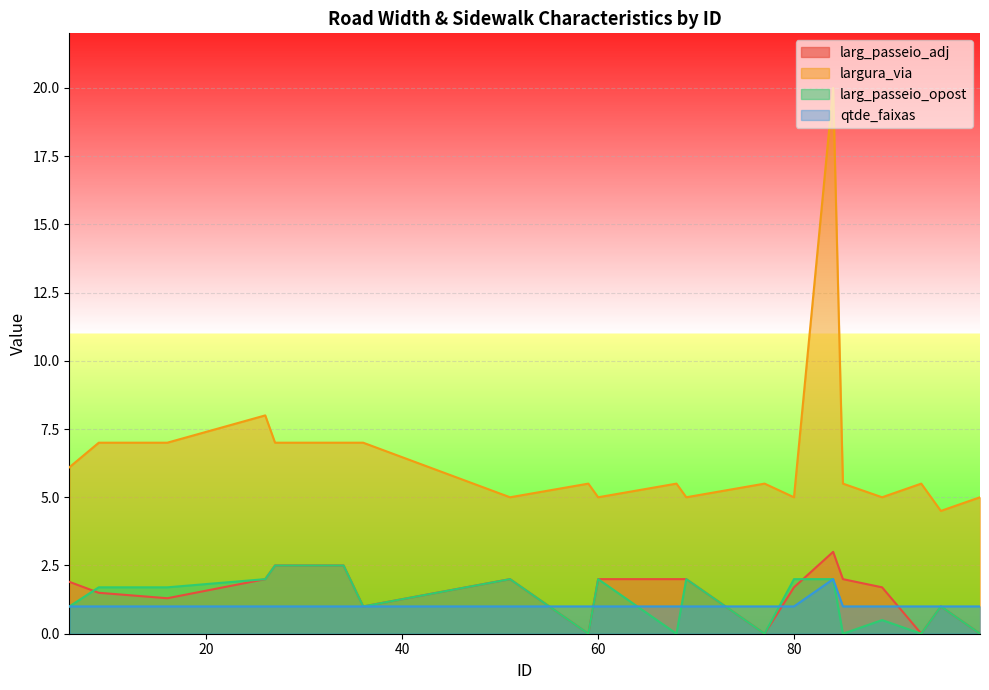

Where is qtde_faixas nearest to the value 1?

6